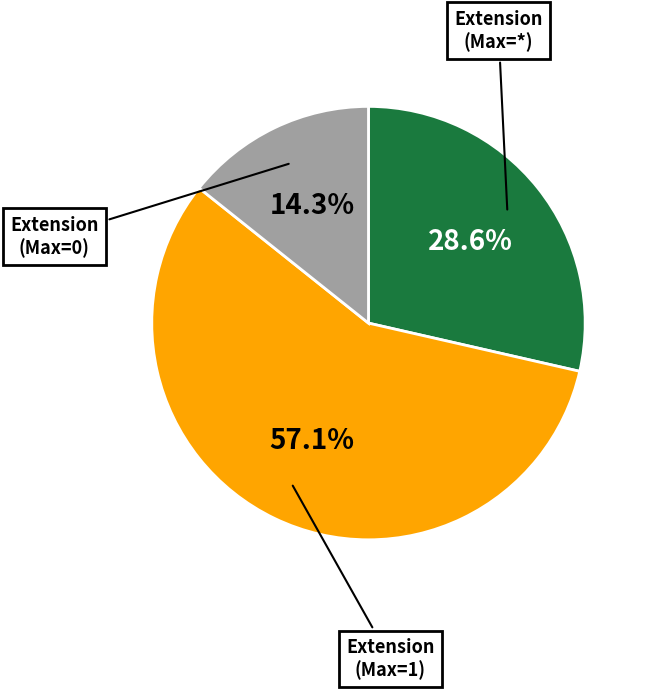

Is there any slice that represents more than half of the pie?

Yes